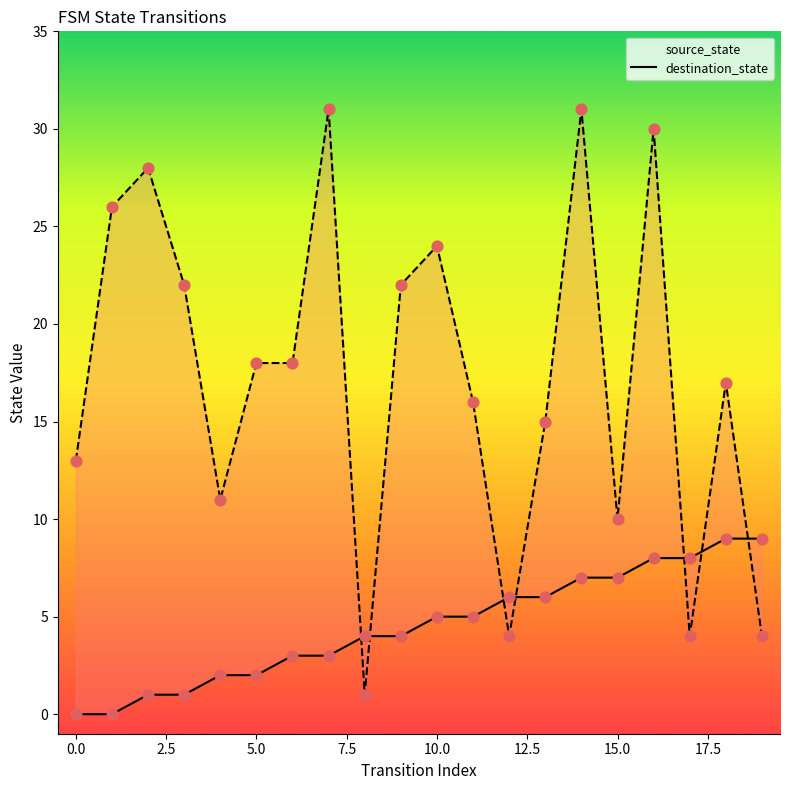

Which series has the largest Y range (max minus min)?

destination_state